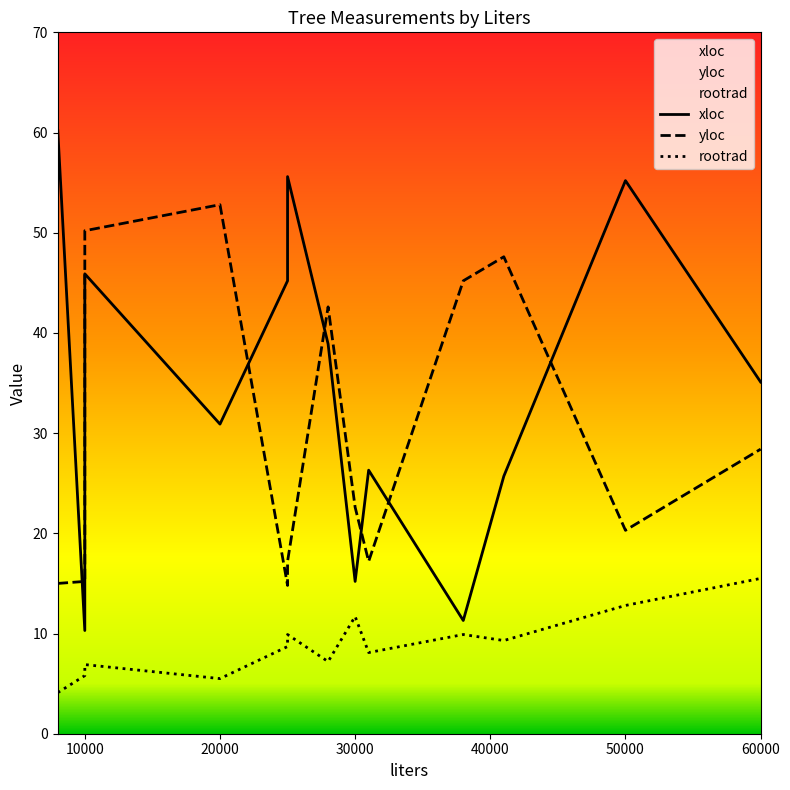

At which label is yloc closest to 33?

60000